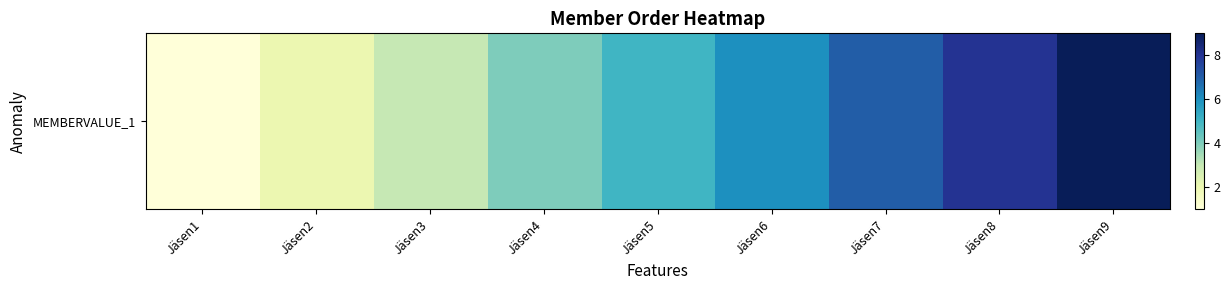

Count the number of categories in the chart.

9